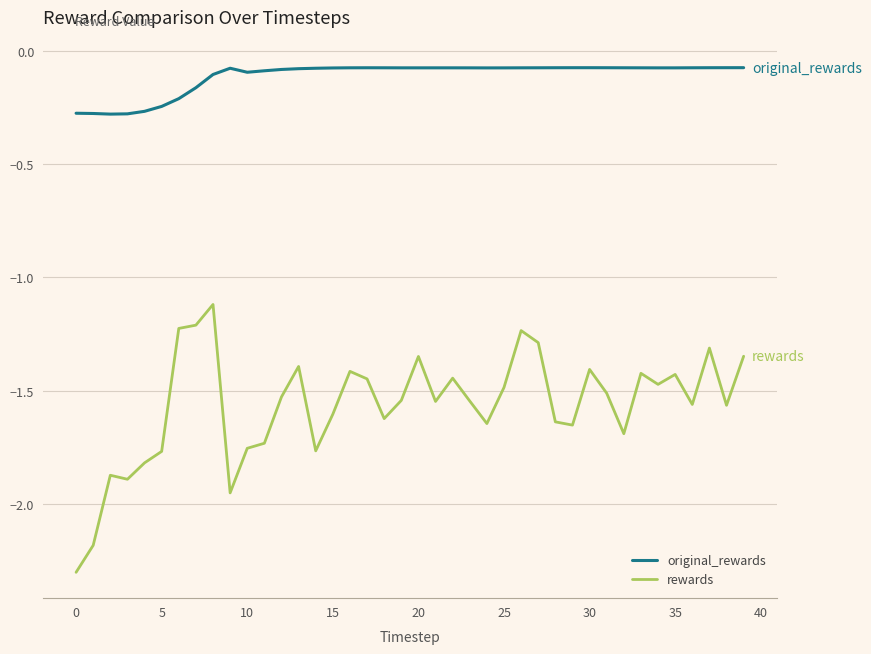

Rank the series by their average value, from highest to lowest.

original_rewards, rewards